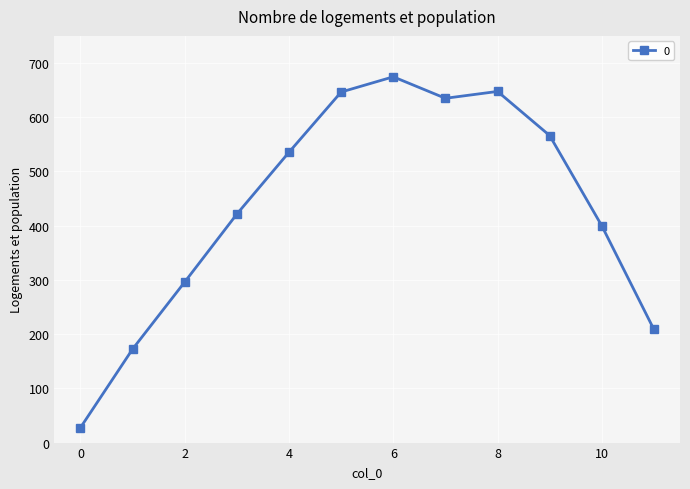

What is the sum of all values?

5231.2